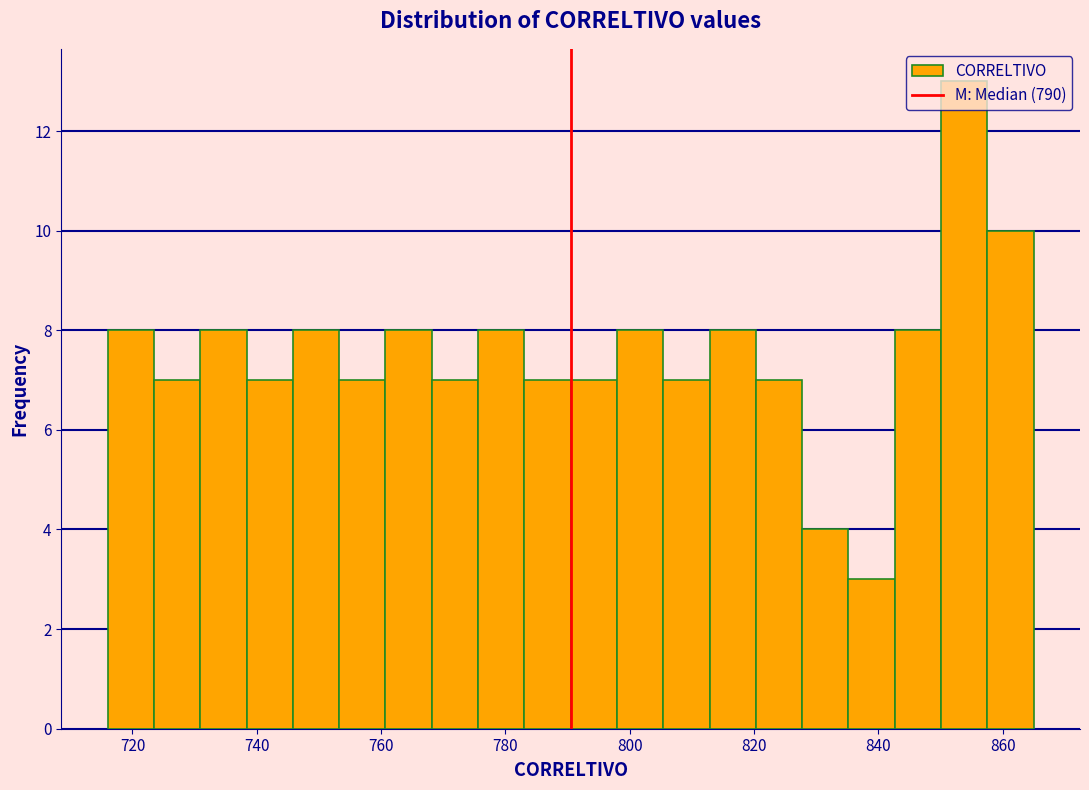

Read against the x-axis, roughly where is the centre of the tallest bar?

854